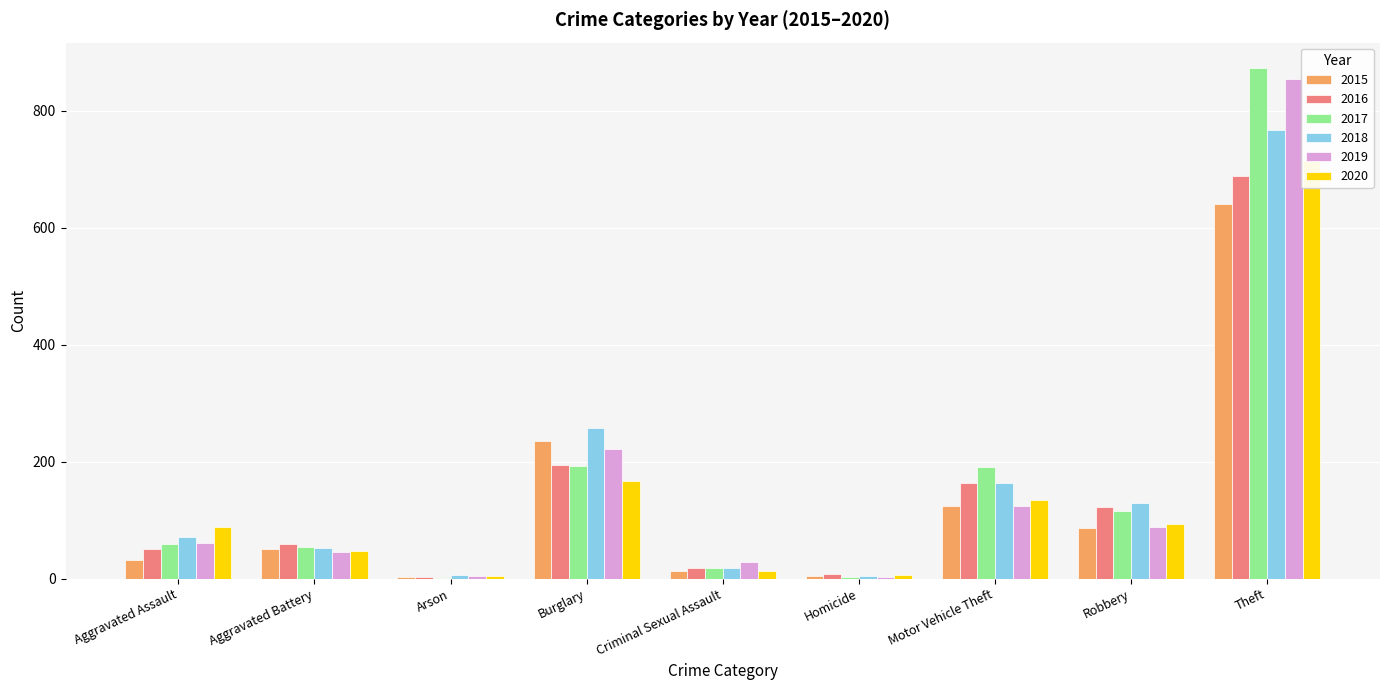

What is the total value across all series at Burglary?

1267